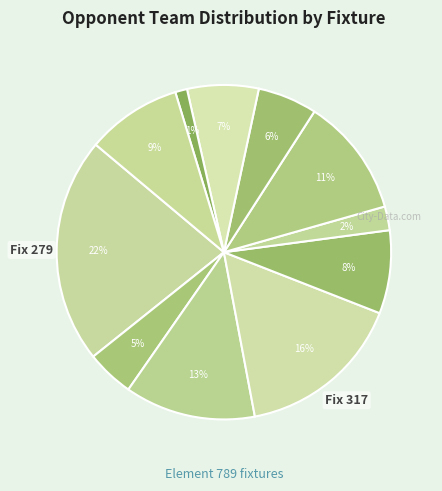

What is the largest slice in the pie chart?

279